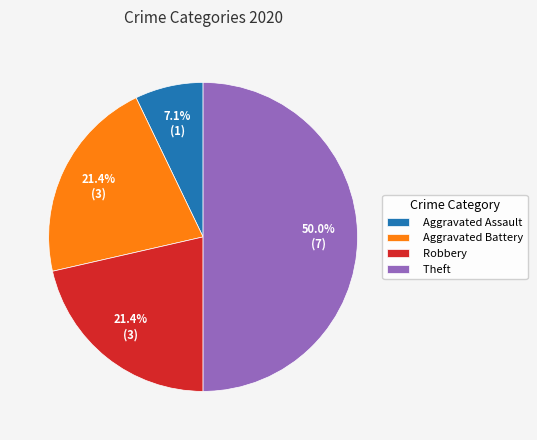

Count the number of slices in the pie.

4